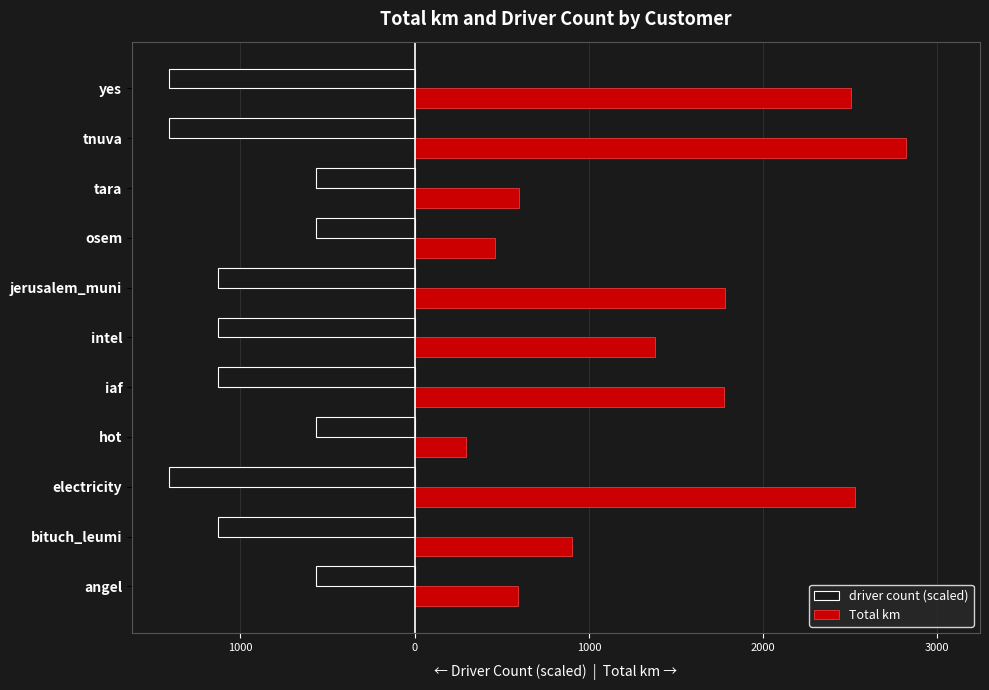

What are all the series names shown in the legend?

driver count (scaled), Total km